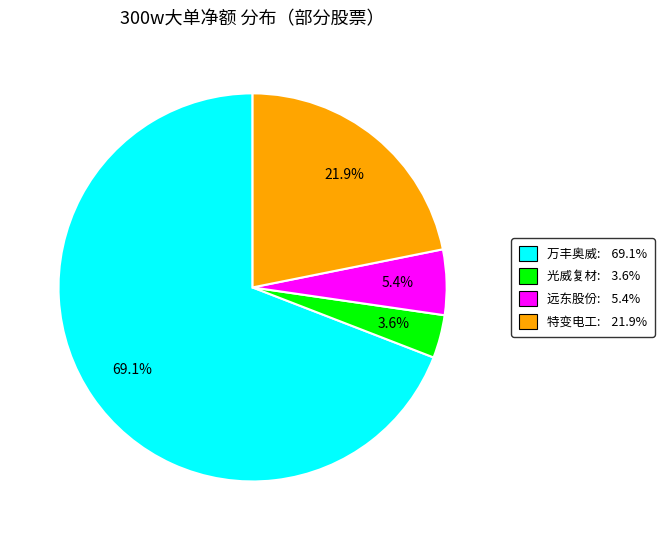

Does any single category account for the majority?

Yes